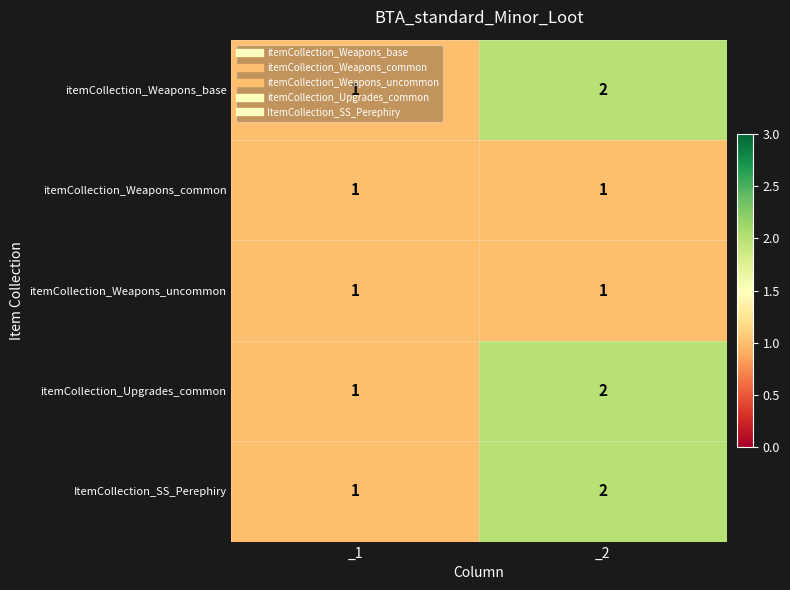

Is it true that itemCollection_Weapons_common equals 1 at _2?

True